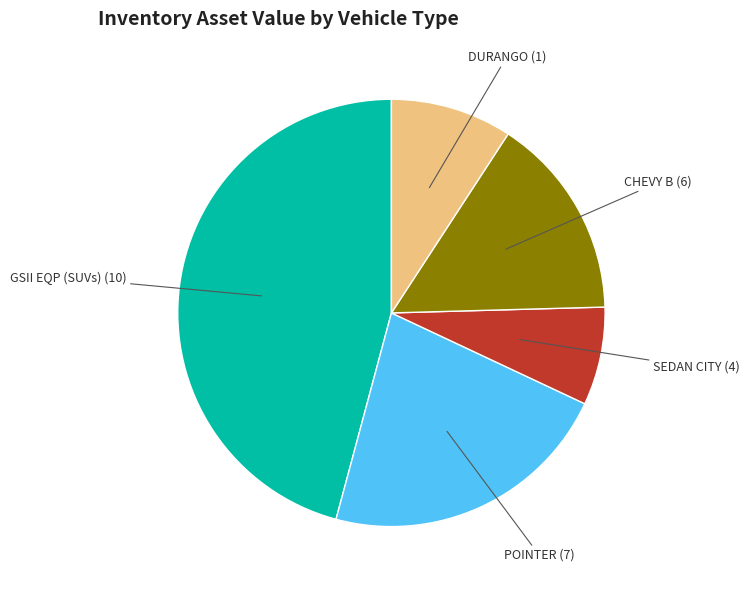

Rank the categories by value from highest to lowest.

GSII EQP (SUVs), POINTER, CHEVY B, DURANGO, SEDAN CITY